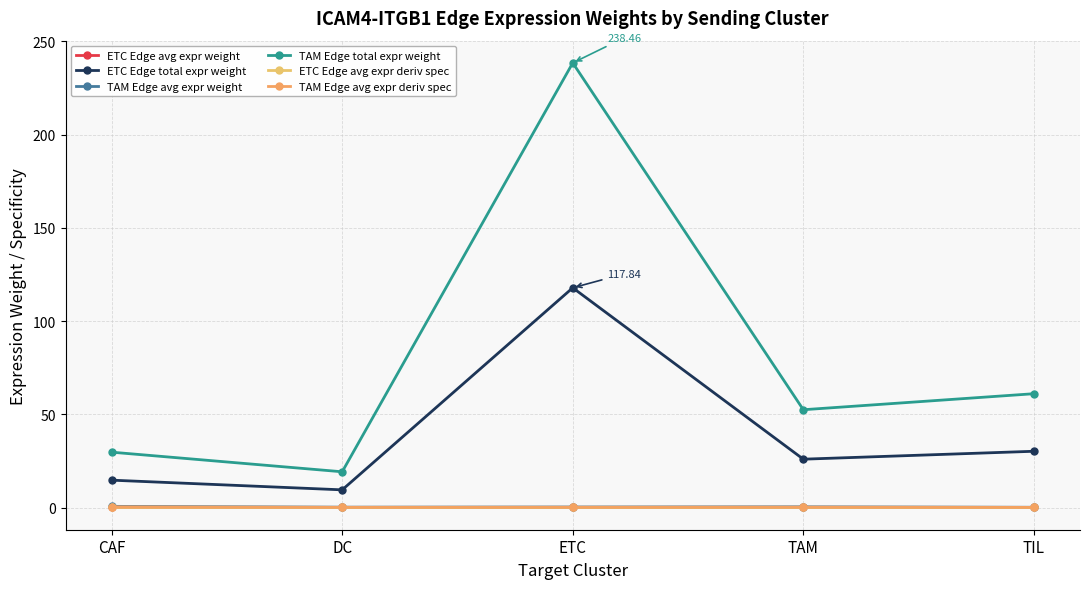

True or false: ETC Edge total expr weight has a value of 14.7 at CAF.

True